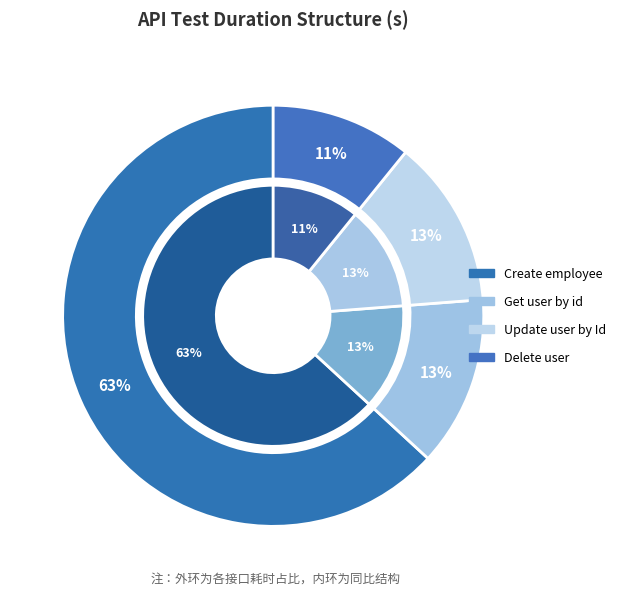

Is there a majority slice in this chart?

Yes